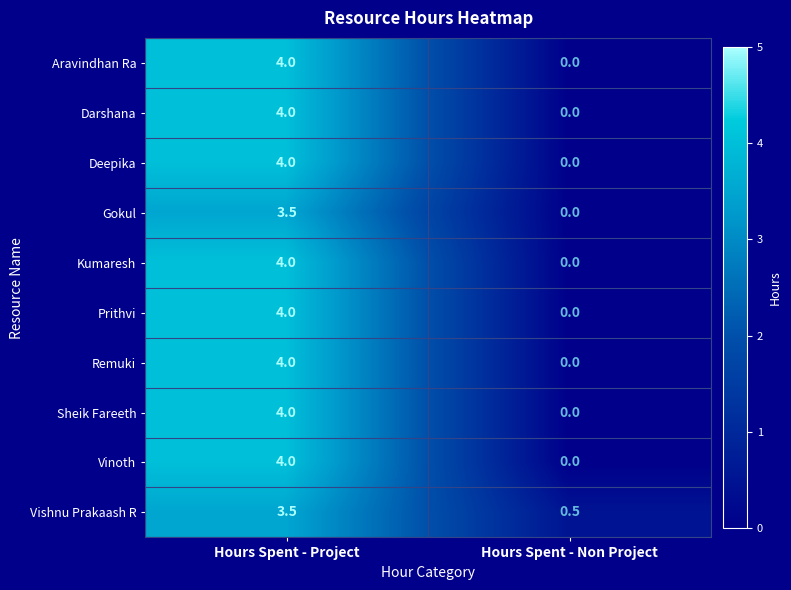

At which category does the chart reach its minimum across all series?

Hours Spent - Non Project